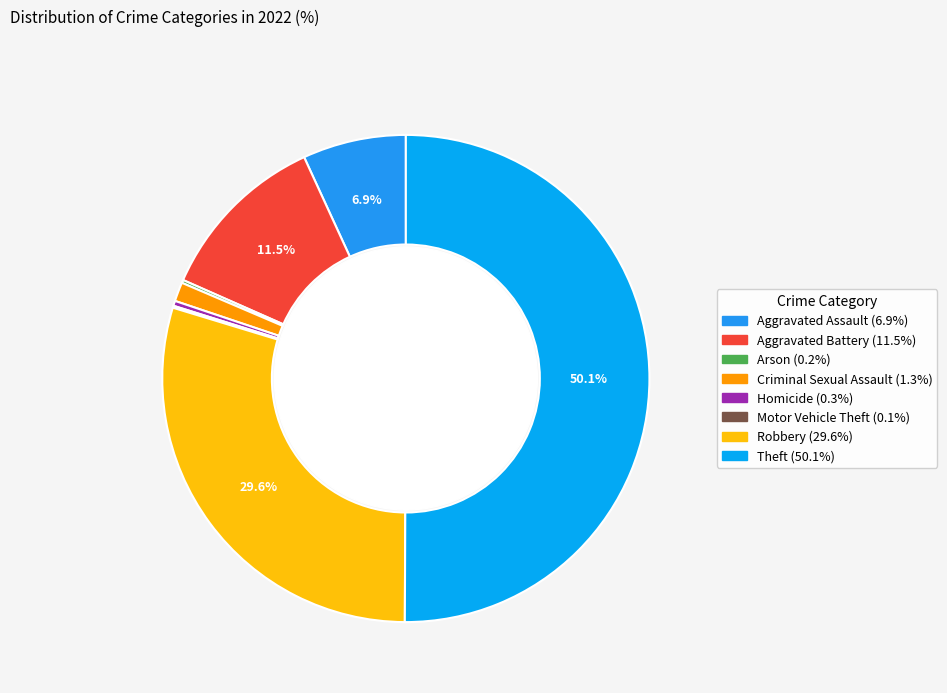

To the nearest percent, what is the average slice percentage?

12%